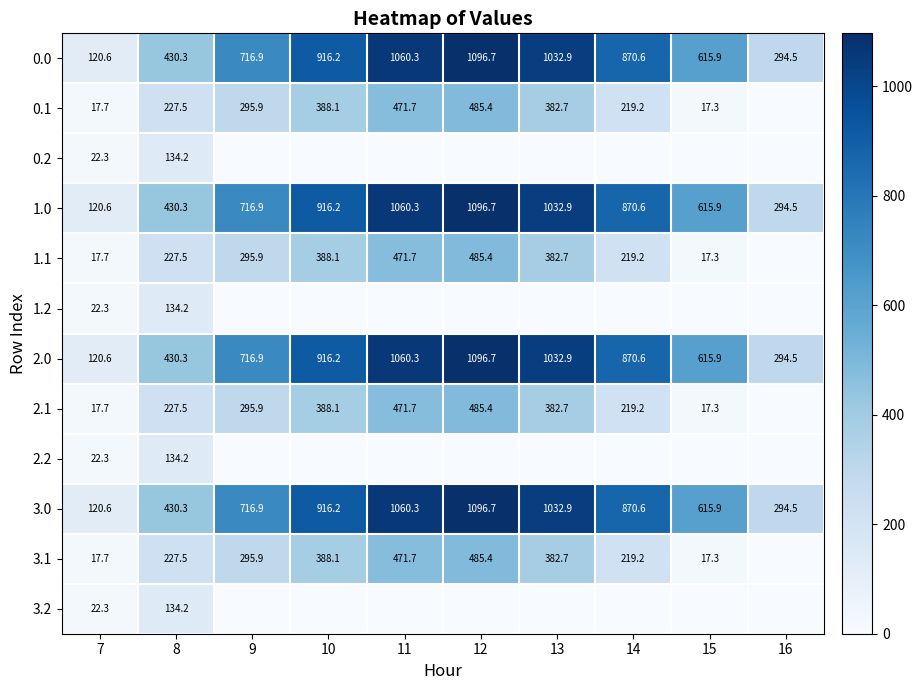

Is the value of 0.1 at 10 greater than the value of 3.1 at 8?

Yes